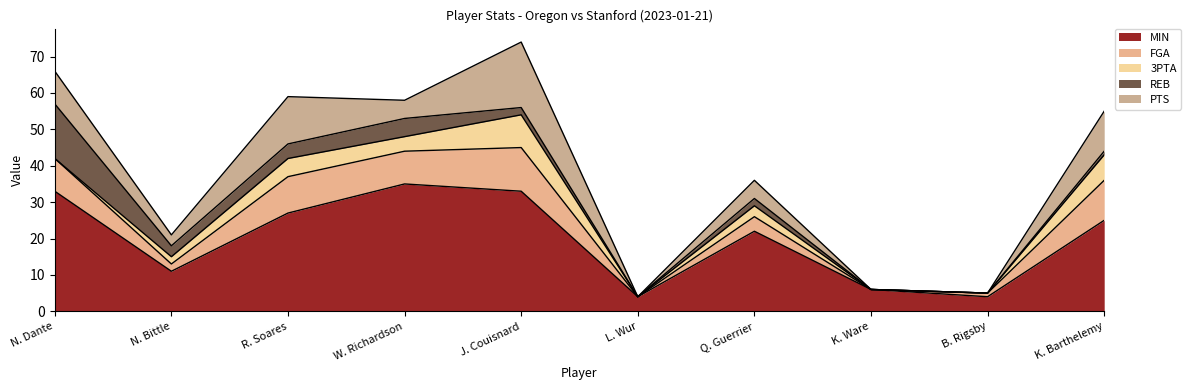

In MIN, how many points are higher than both neighbors (excluding endpoints)?

2